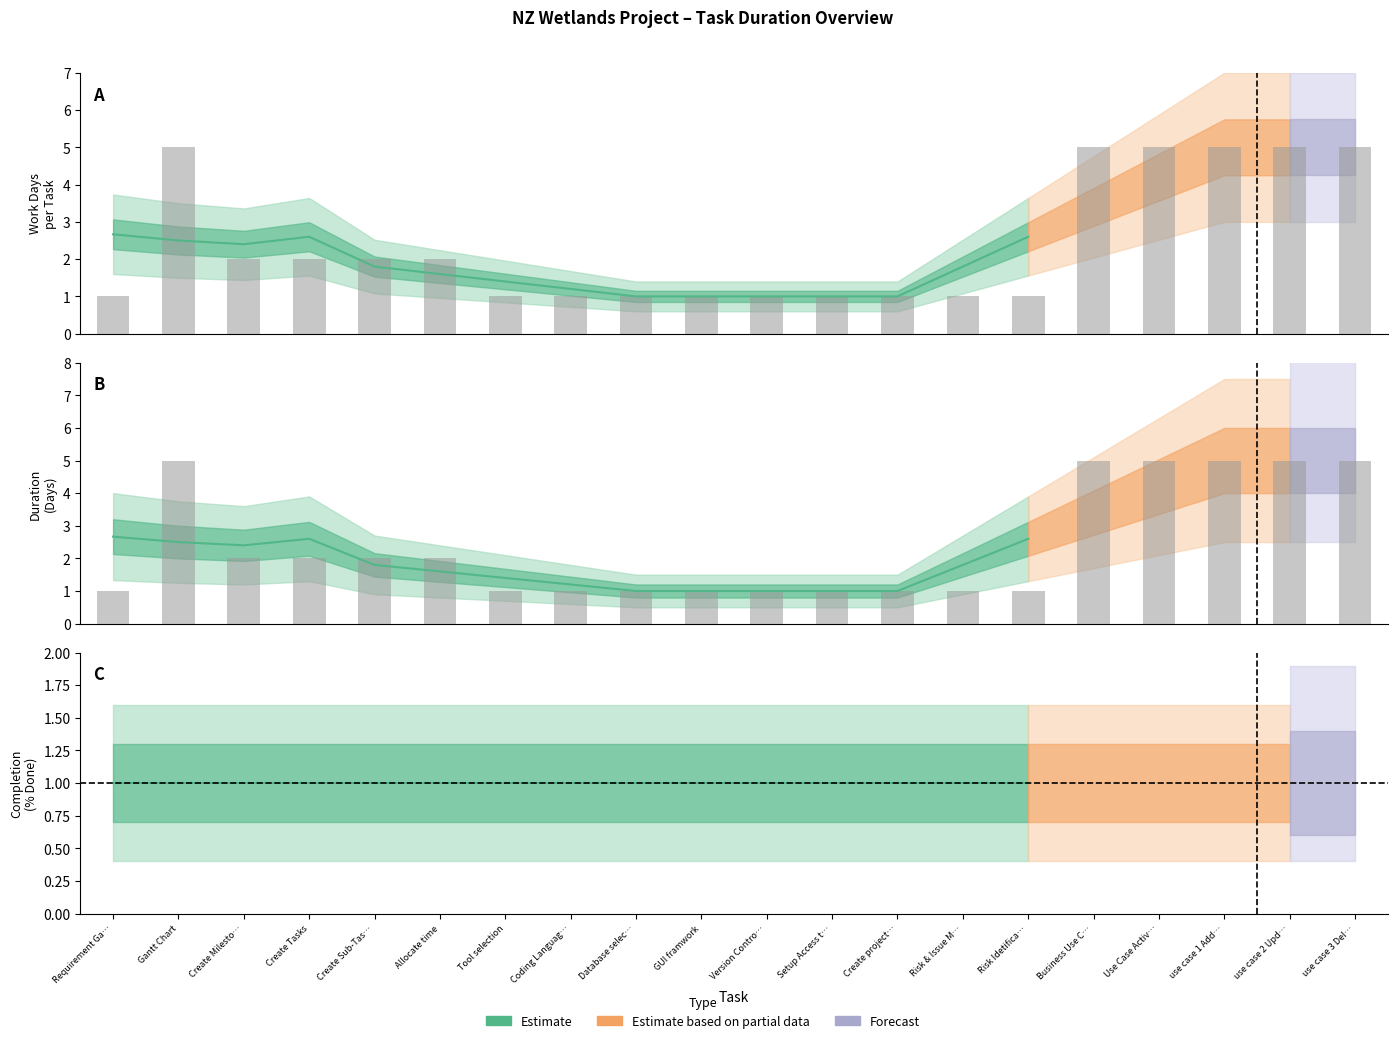

What is the sum of the DAYS values at use case 3 Del… and Risk & Issue M…?

6